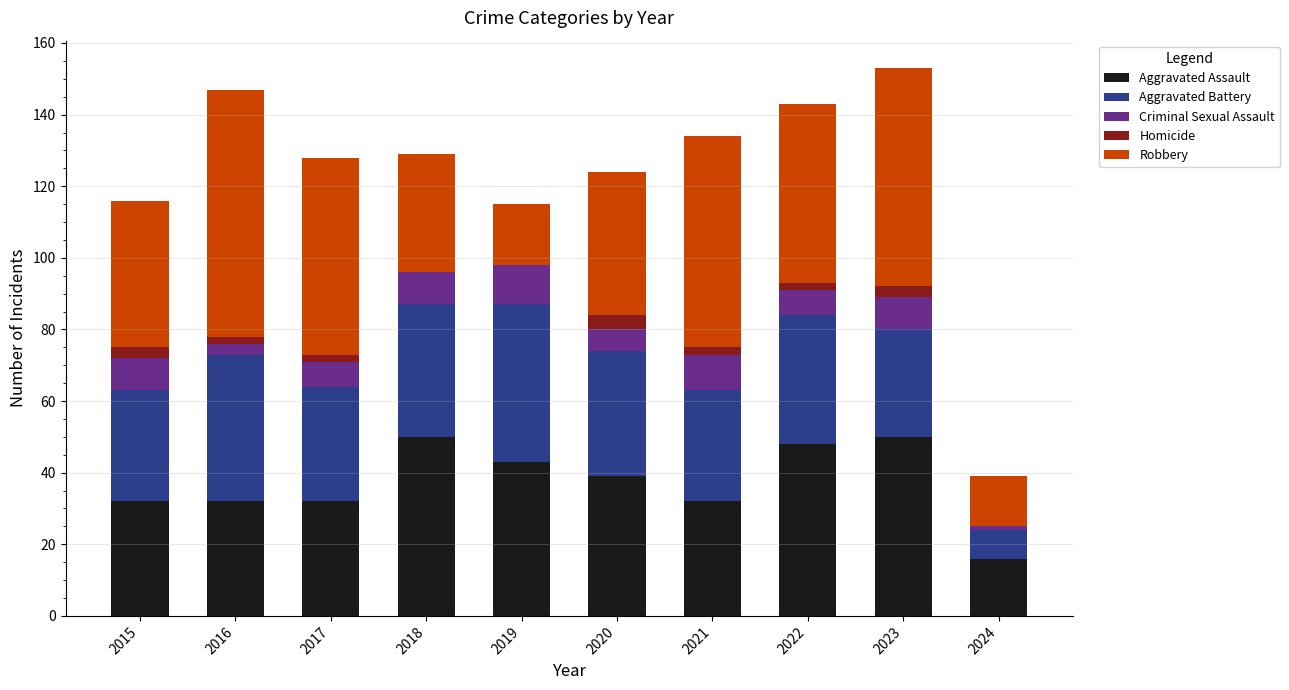

Are the bars grouped side by side (vs. stacked)?

No